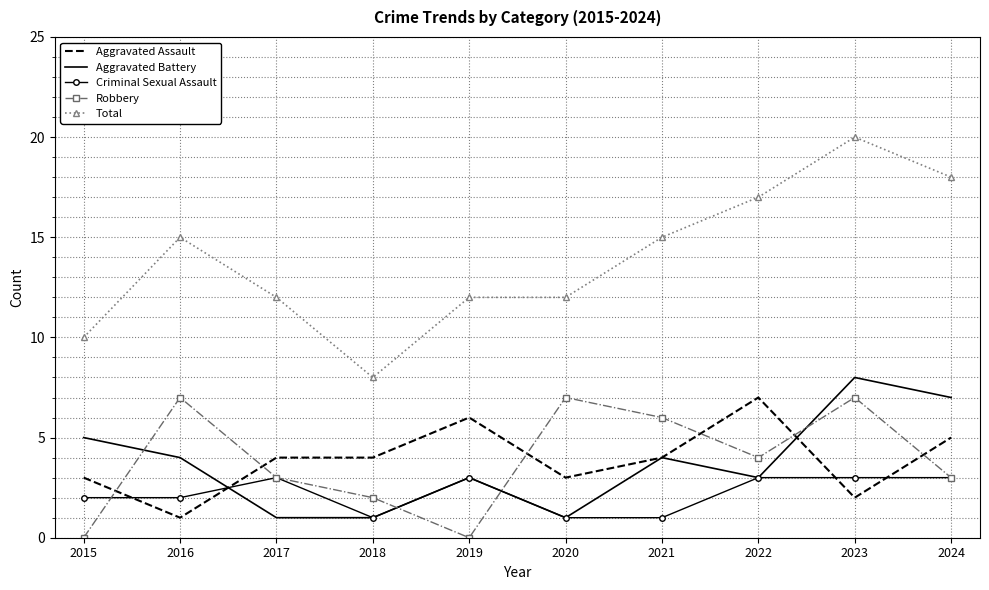

What is the total value across all series at 2021?

30